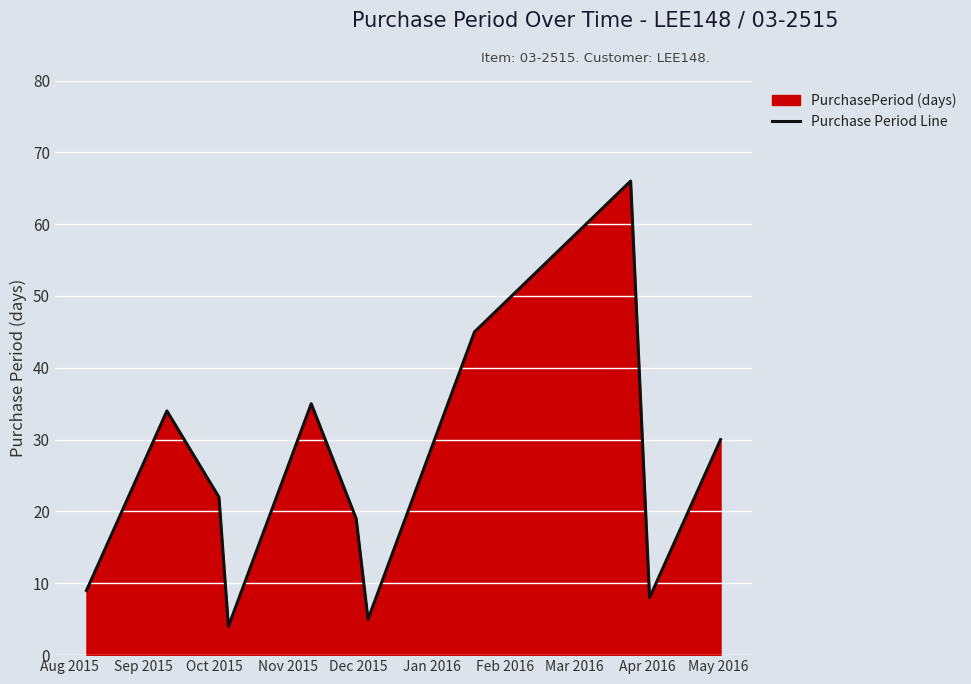

What is the maximum value shown in the chart?

66